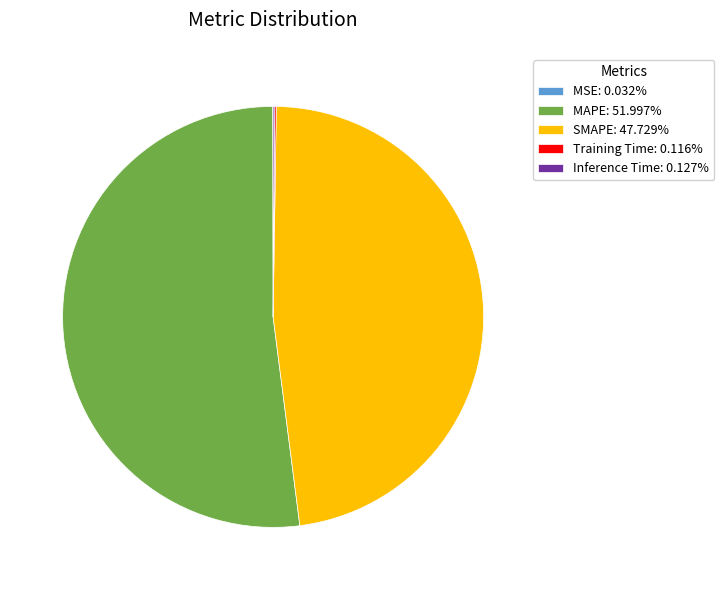

Which slice is the largest?

MAPE